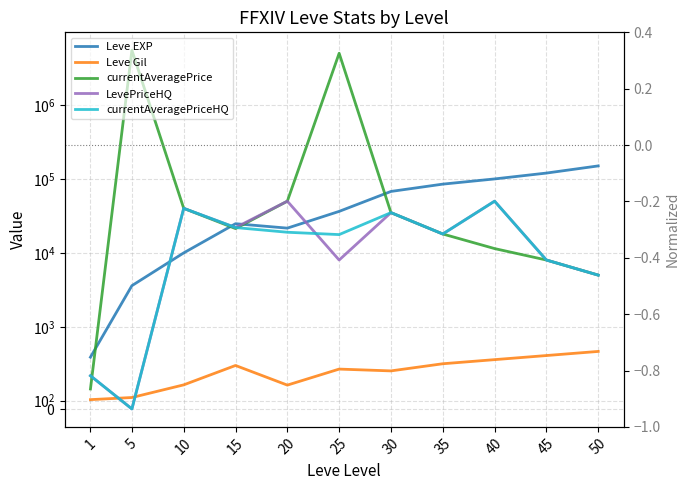

What are all the series names shown in the legend?

Leve EXP, Leve Gil, currentAveragePrice, LevePriceHQ, currentAveragePriceHQ